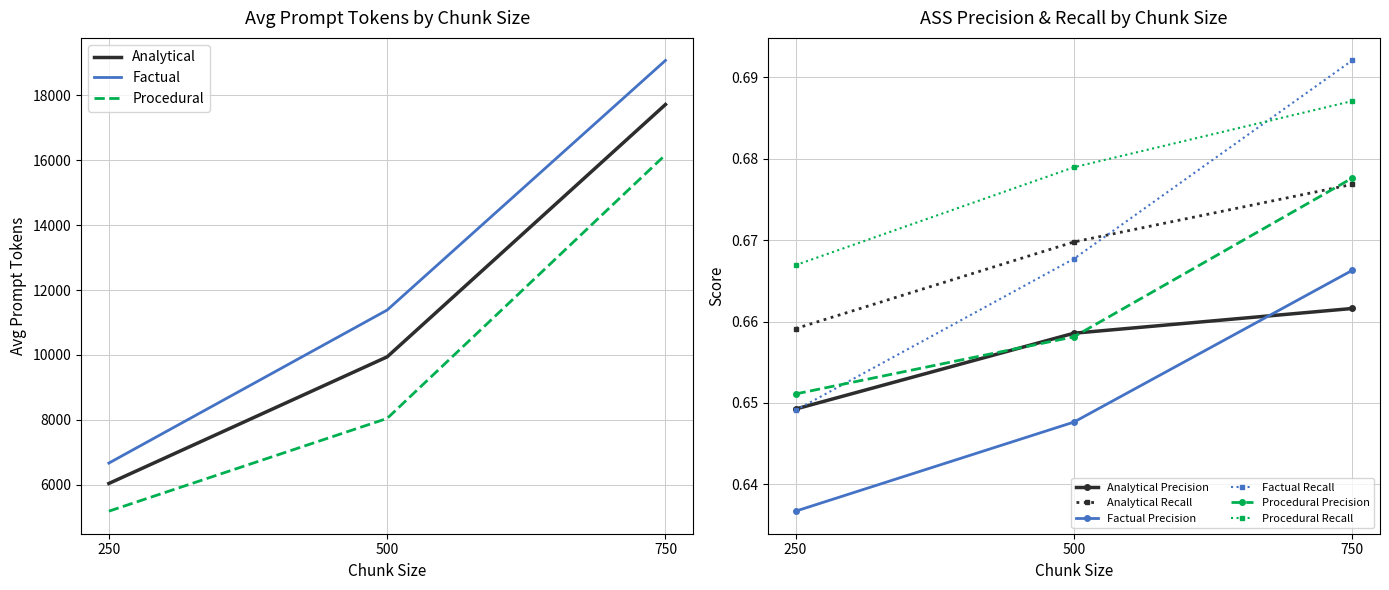

What is the approximate value of Analytical at 250?

6035.4